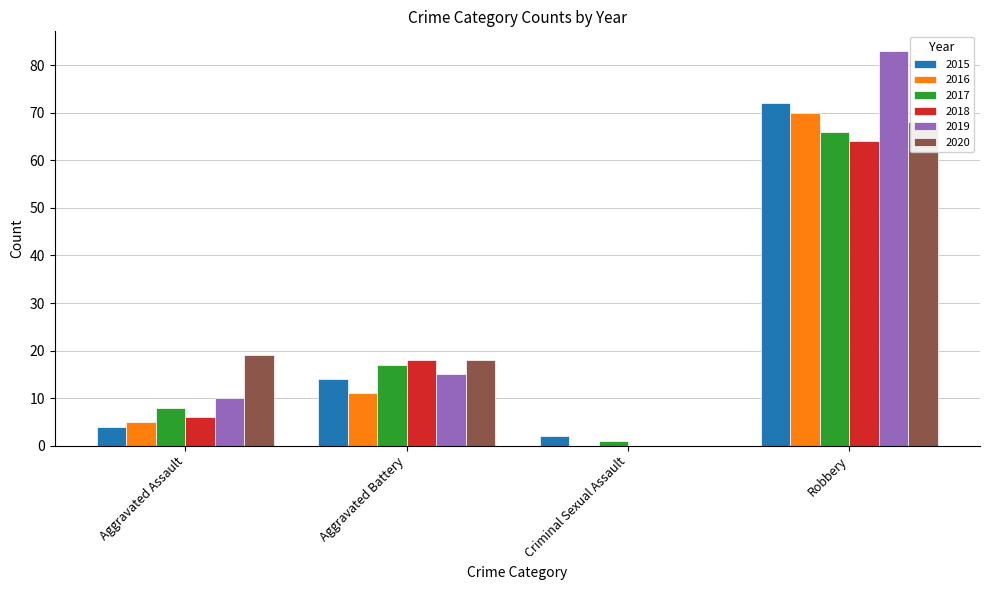

Which series changed the most between Aggravated Assault and Robbery?

2019